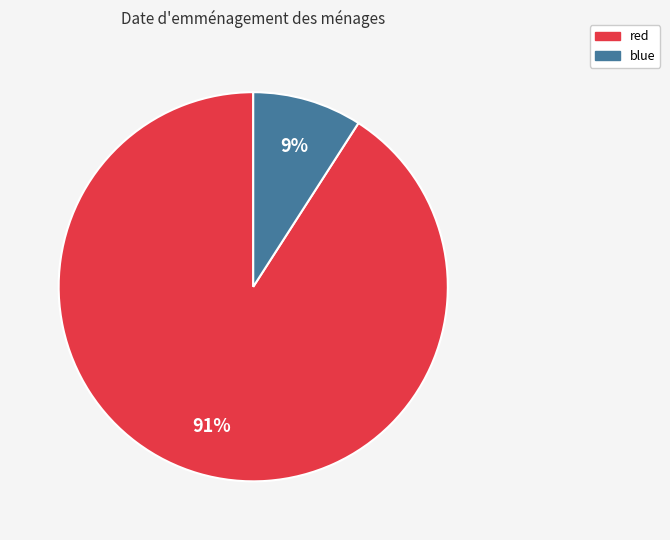

Does any single category account for the majority?

Yes